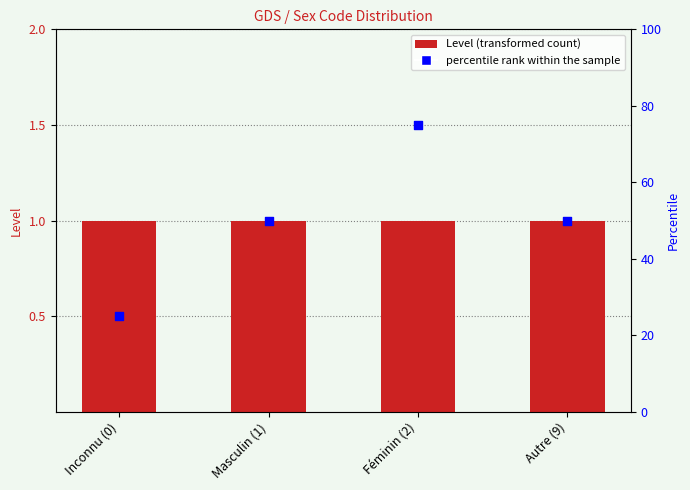

Which series has the widest spread of Y values?

percentile rank within the sample